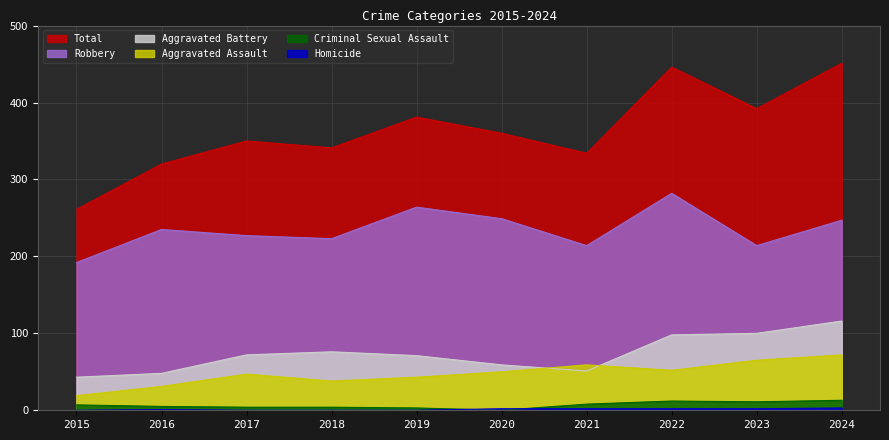

Reading left to right, what are all the values shown in this chart?

Total: 2015=261	2016=320	2017=350	2018=341	2019=381	2020=360	2021=334	2022=446	2023=392	2024=451
Robbery: 2015=192	2016=235	2017=227	2018=223	2019=264	2020=249	2021=214	2022=282	2023=214	2024=247
Aggravated Battery: 2015=43	2016=48	2017=72	2018=76	2019=71	2020=59	2021=51	2022=98	2023=100	2024=116
Aggravated Assault: 2015=19	2016=31	2017=47	2018=38	2019=43	2020=50	2021=59	2022=52	2023=65	2024=72
Criminal Sexual Assault: 2015=7	2016=5	2017=4	2018=4	2019=3	2020=0	2021=8	2022=12	2023=11	2024=13
Homicide: 2015=0	2016=1	2017=0	2018=0	2019=0	2020=2	2021=2	2022=2	2023=2	2024=3